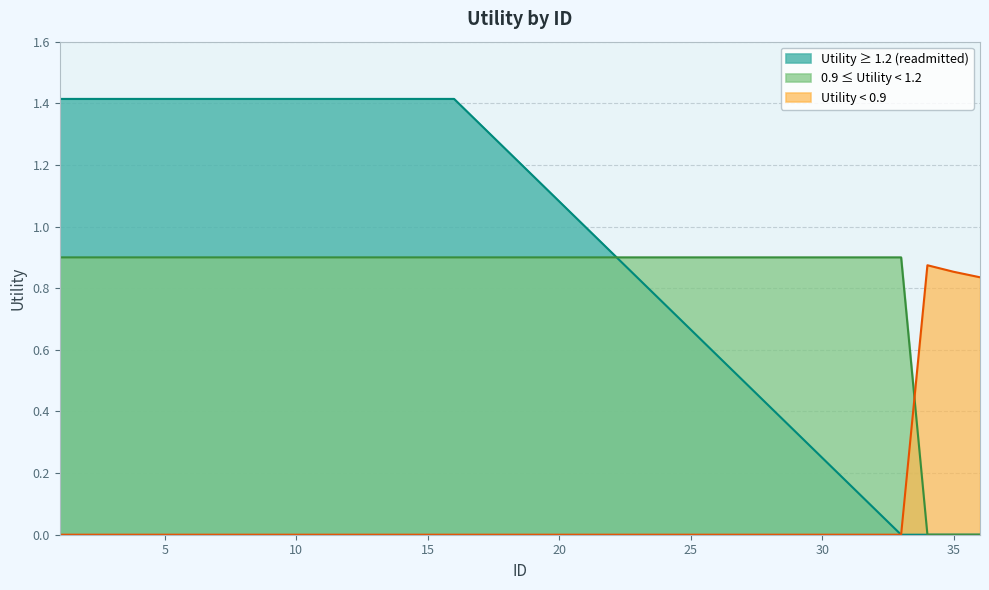

What is the approximate value at 15?

1.4